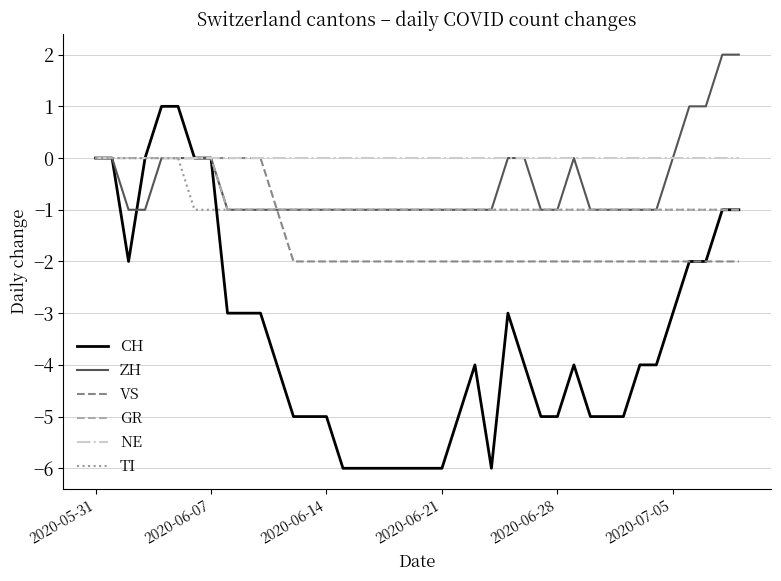

Which series has the largest range (max minus min)?

CH